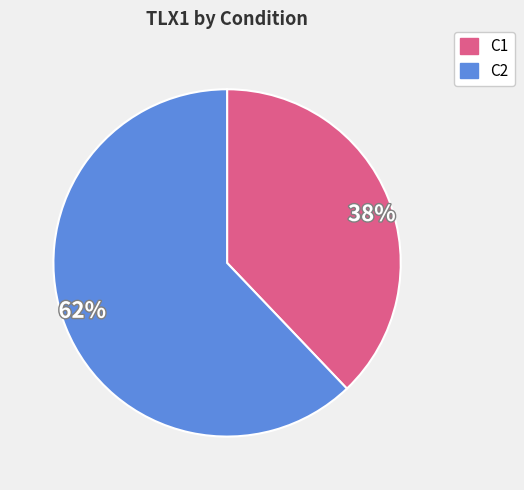

What percentage is the 38% slice, to the nearest percent?

38%